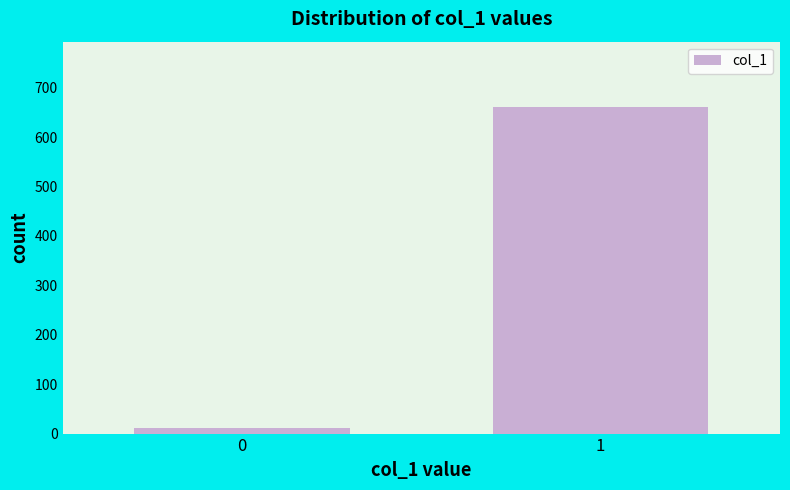

Reading left to right, extract all data points from this chart.

12	661